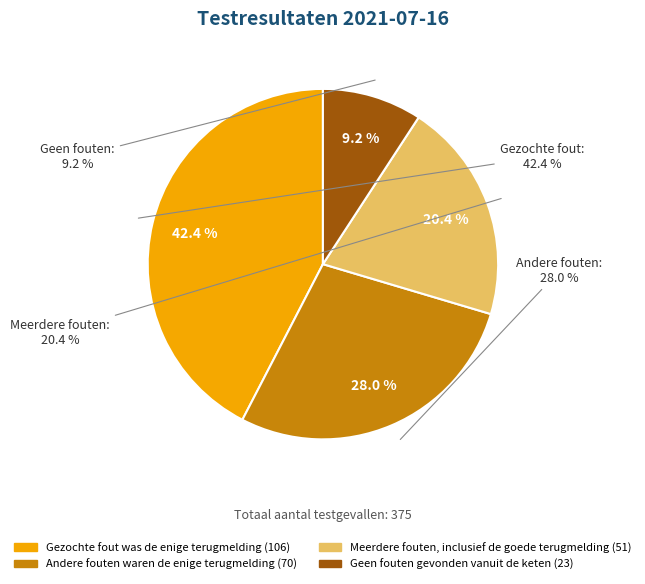

Is Gezochte fout was de enige terugmelding the majority of the pie?

No